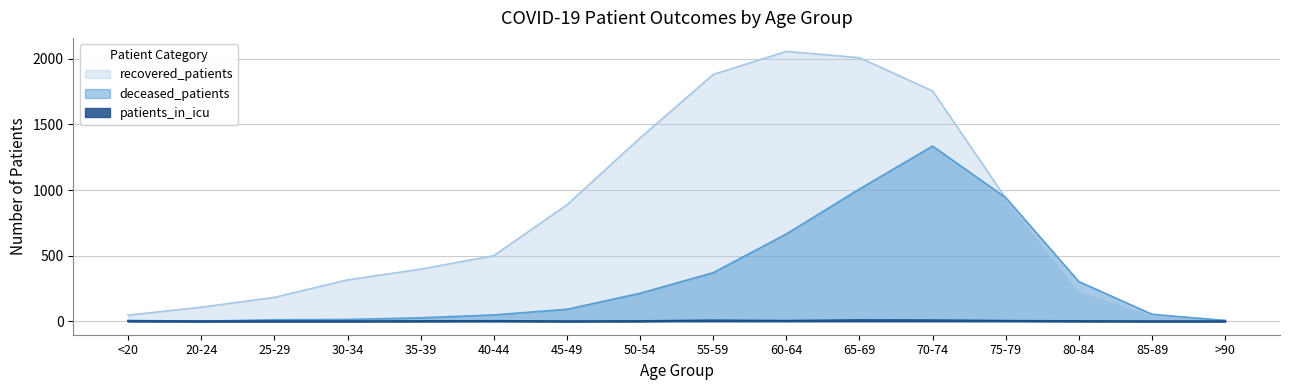

The value of deceased_patients at 55-59 is 370. True or false?

True